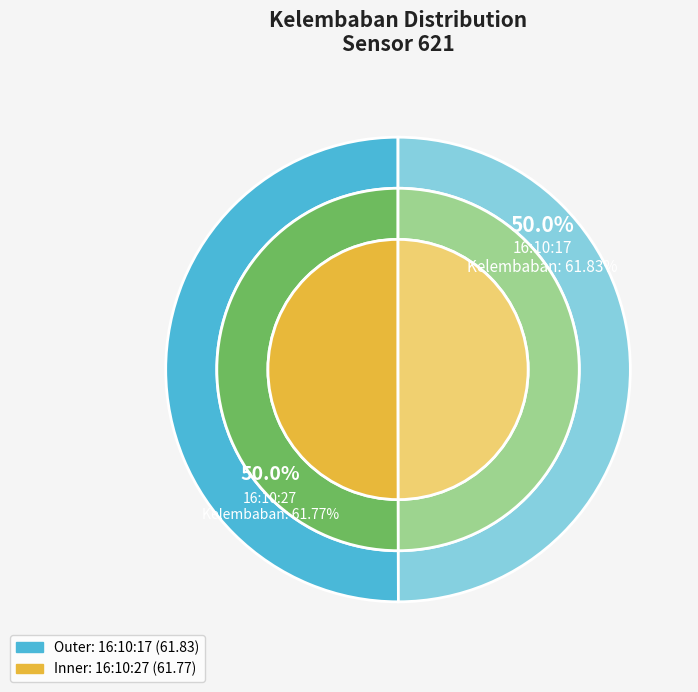

What percentage is the 16:10:27 slice, to the nearest percent?

50%